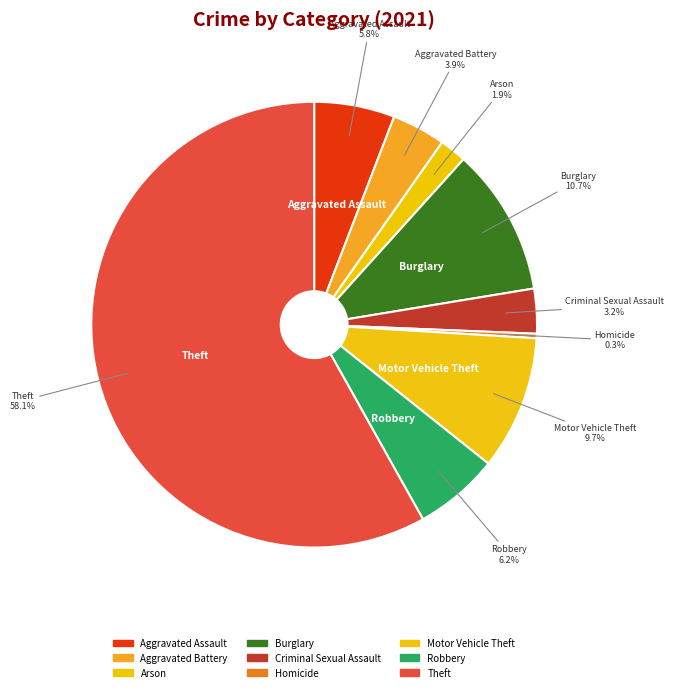

How many segments does this pie chart have?

9